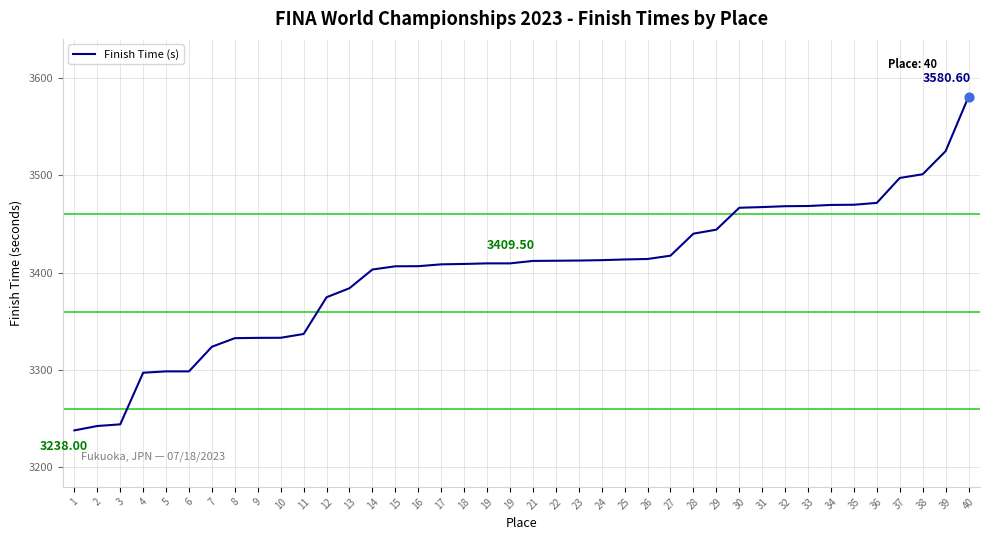

How many lines are shown in the chart?

1